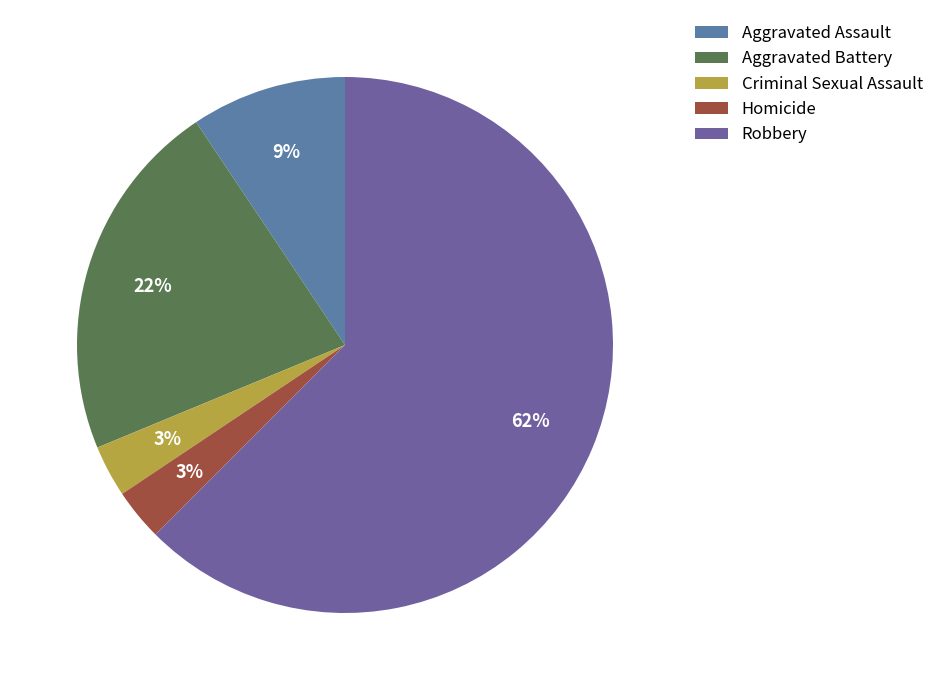

True or false: Robbery accounts for 77% of the total.

False